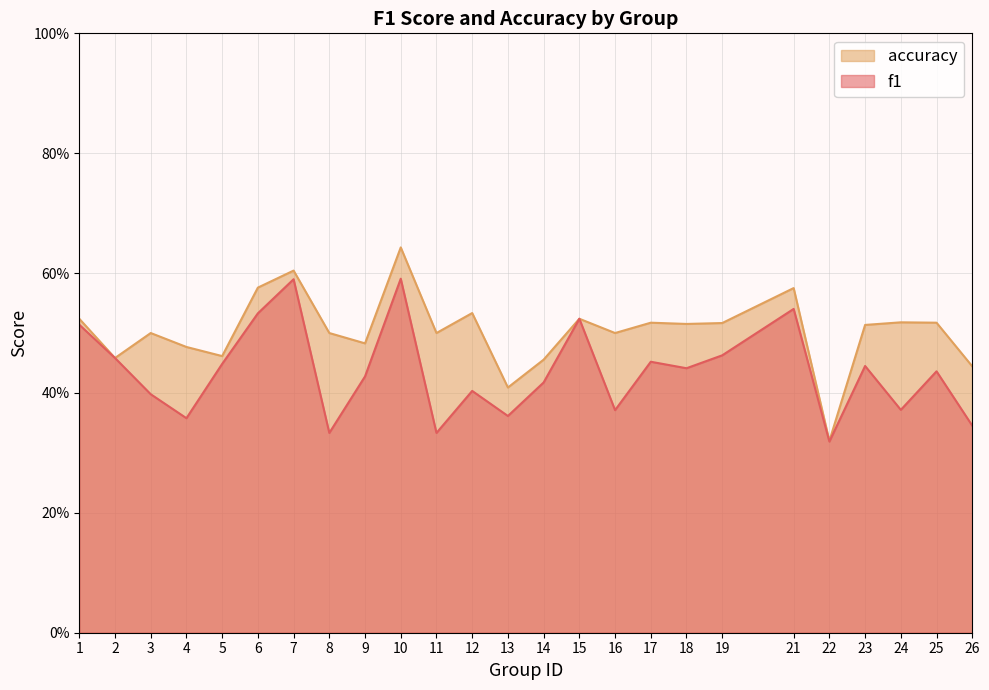

What is the total value across all series at 11?

0.8